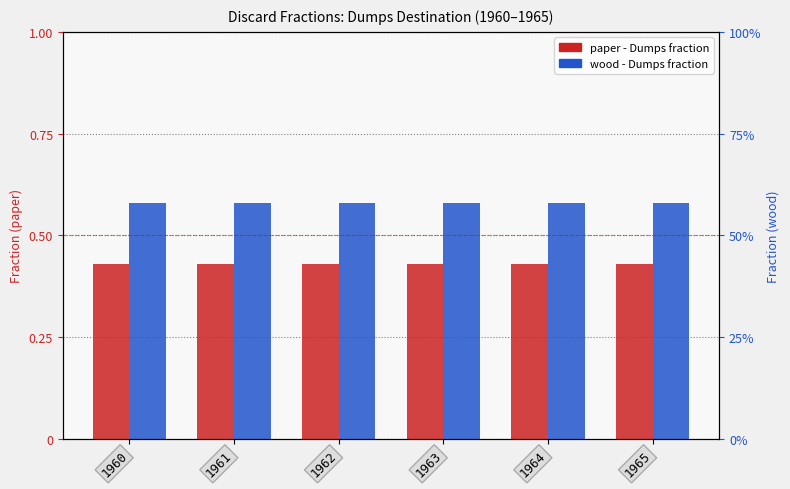

What is the sum of the wood values at 1964 and 1961?

1.2